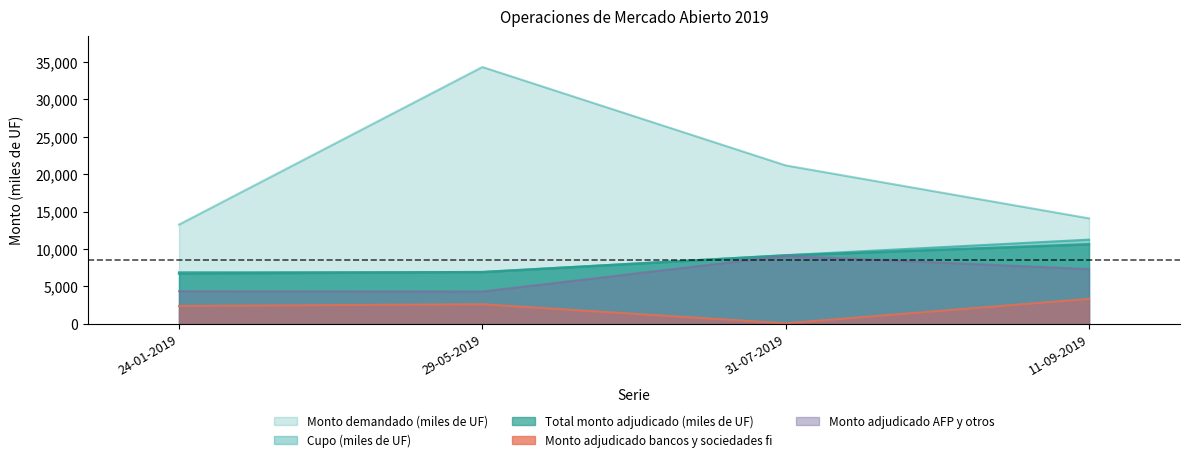

Between 29-05-2019 and 31-07-2019, which series saw the biggest shift?

Monto demandado (miles de UF)